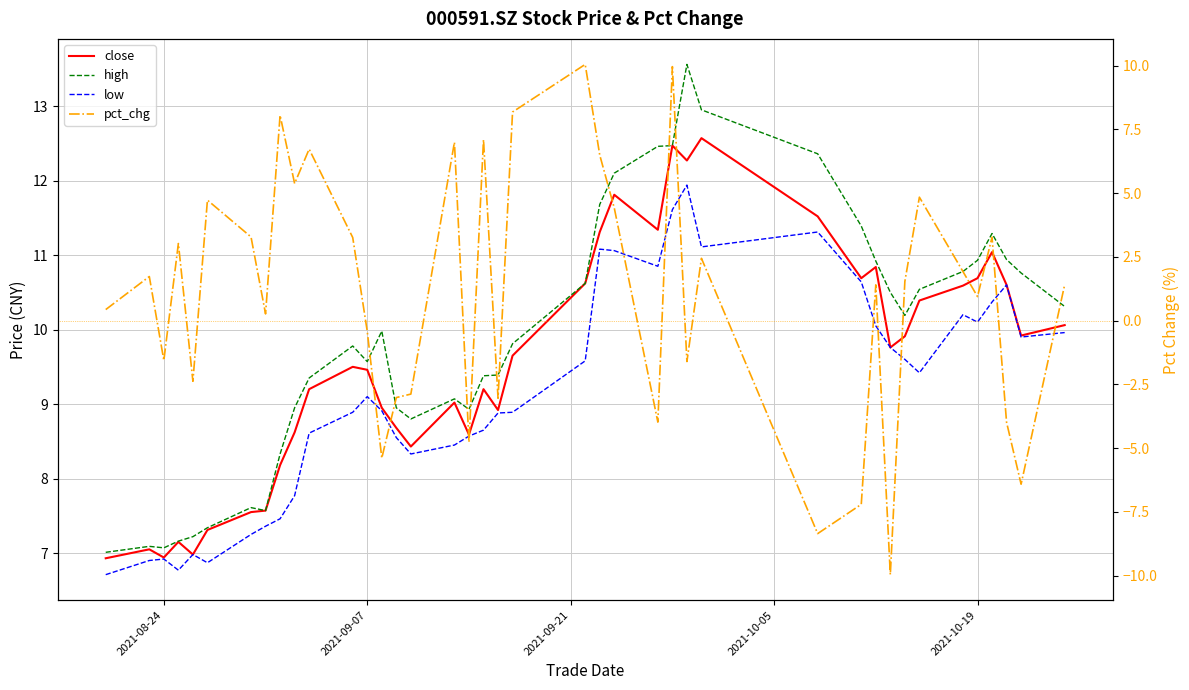

Reading left to right, what are all the values shown in this chart?

close: 6.9	7.0	6.9	7.2	7.0	7.3	7.5	7.6	8.2	8.6	9.2	9.5	9.5	8.9	8.7	8.4	9.0	8.6	9.2	8.9	9.7	10.6	11.3	11.8	11.3	12.5	12.3	12.6	11.5	10.7	10.8	9.8	9.9	10.4	10.6	10.7	11.0	10.6	9.9	10.1
high: 7.0	7.1	7.1	7.2	7.2	7.3	7.6	7.6	8.3	8.9	9.3	9.8	9.6	10.0	8.9	8.8	9.1	8.9	9.4	9.4	9.8	10.6	11.7	12.1	12.5	12.5	13.6	12.9	12.4	11.4	10.9	10.5	10.2	10.5	10.8	10.9	11.3	10.9	10.8	10.3
low: 6.7	6.9	6.9	6.8	7.0	6.9	7.2	7.4	7.5	7.8	8.6	8.9	9.1	8.9	8.6	8.3	8.4	8.6	8.7	8.9	8.9	9.6	11.1	11.1	10.8	11.6	11.9	11.1	11.3	10.6	10.1	9.8	9.6	9.4	10.2	10.1	10.4	10.6	9.9	10.0
pct_chg: 0.4	1.7	-1.6	3.0	-2.4	4.7	3.3	0.3	8.1	5.4	6.7	3.3	-0.4	-5.4	-3.0	-2.9	7.0	-4.8	7.1	-3.0	8.2	10.1	6.5	4.4	-4.0	10.0	-1.6	2.4	-8.4	-7.2	1.4	-10.0	1.5	4.8	1.9	0.9	3.3	-4.0	-6.4	1.4